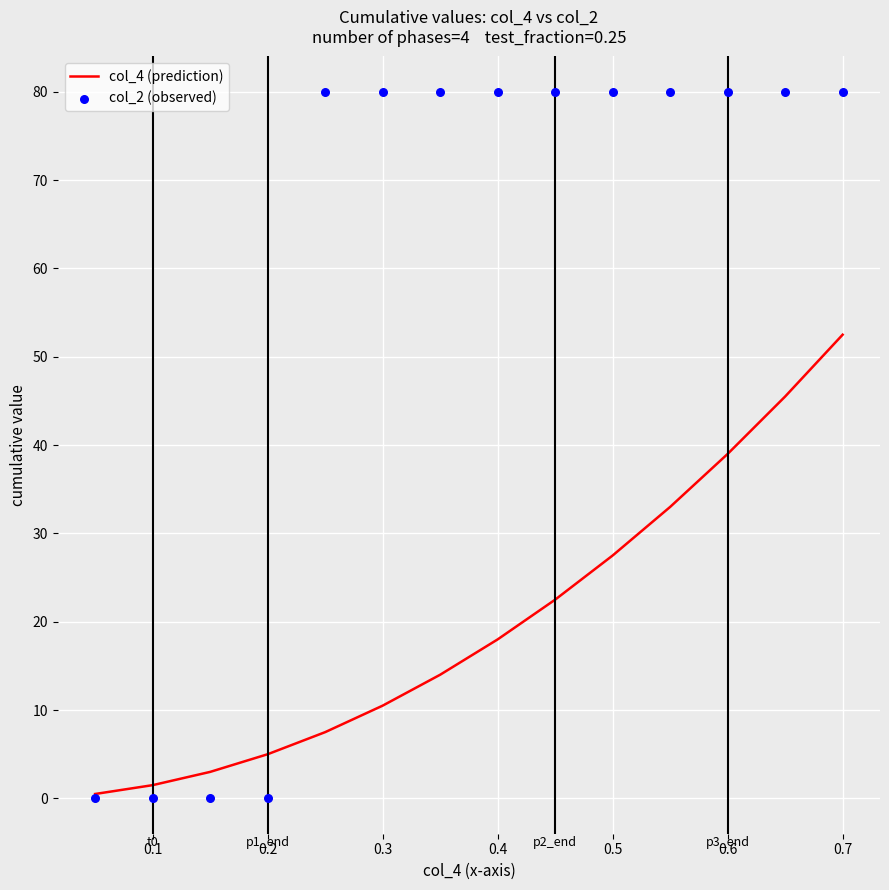

Which series contains the lowest Y value?

col_2 (observed)